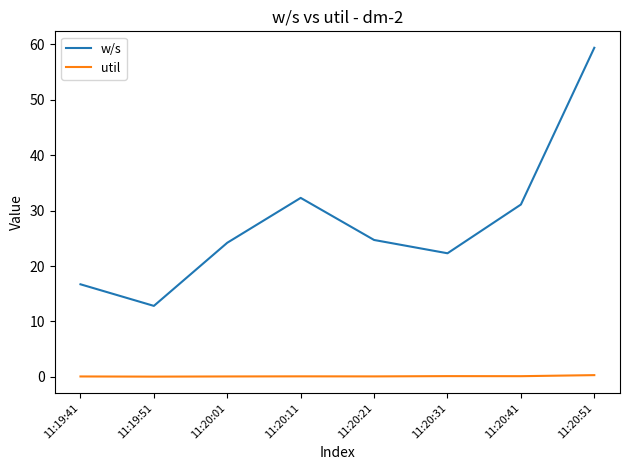

True or false: util and w/s cross at least once.

False